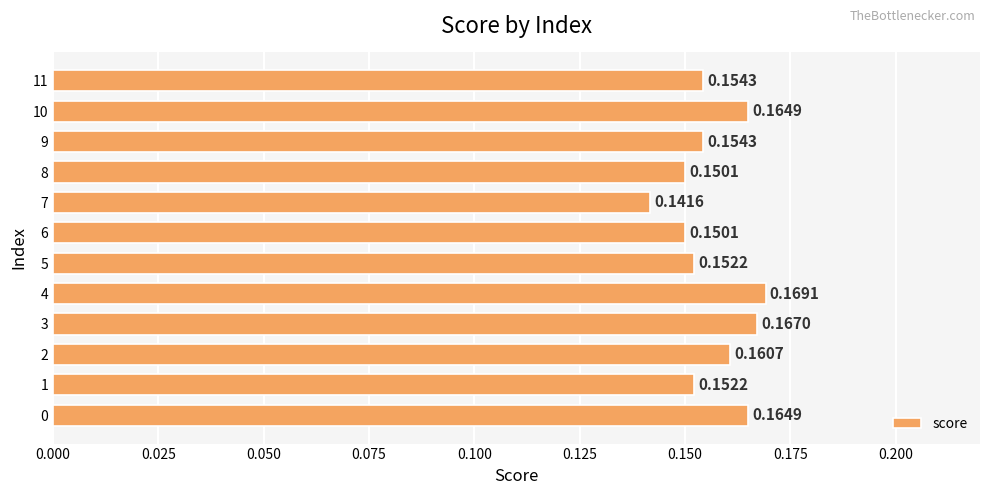

Where is the data nearest to the value 0?

7